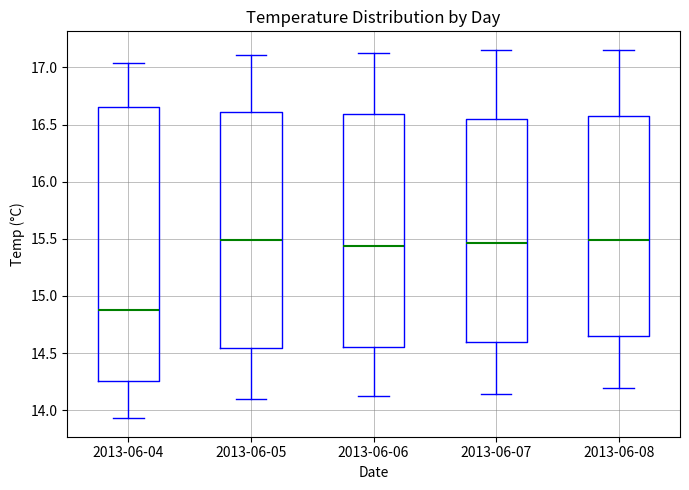

Comparing the boxes themselves (not the whiskers), which one is the tallest?

2013-06-04